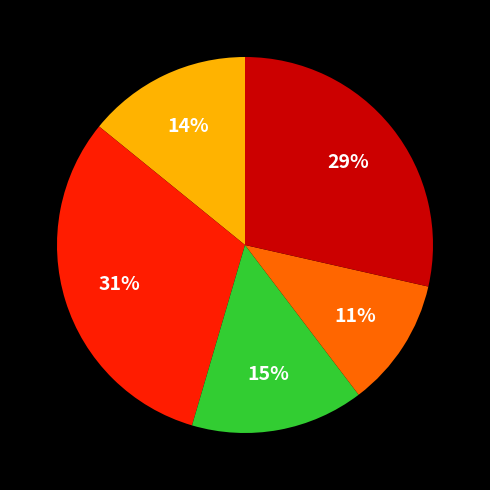

Is there any slice that represents more than half of the pie?

No